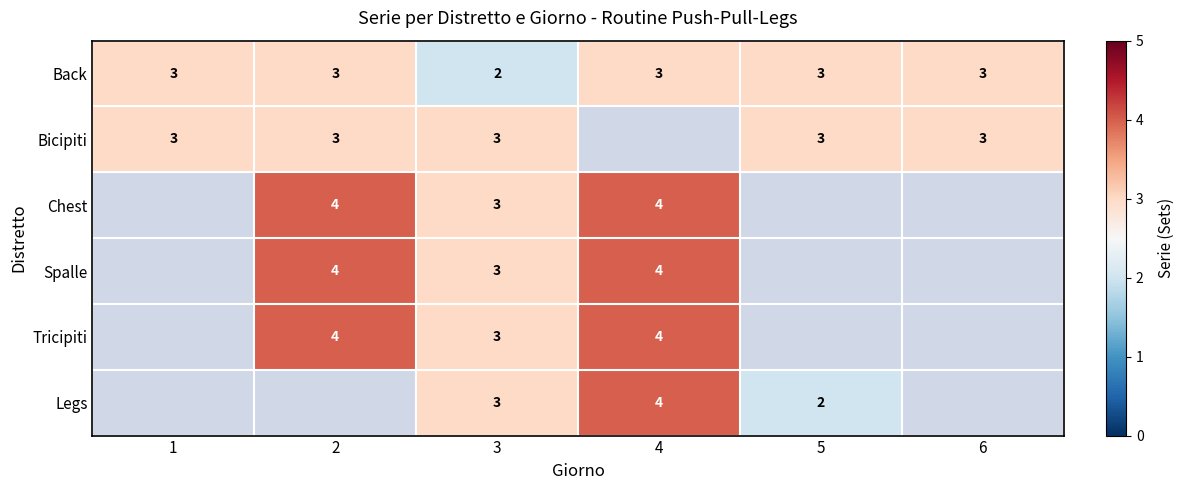

What is the sum of all Back values?

17